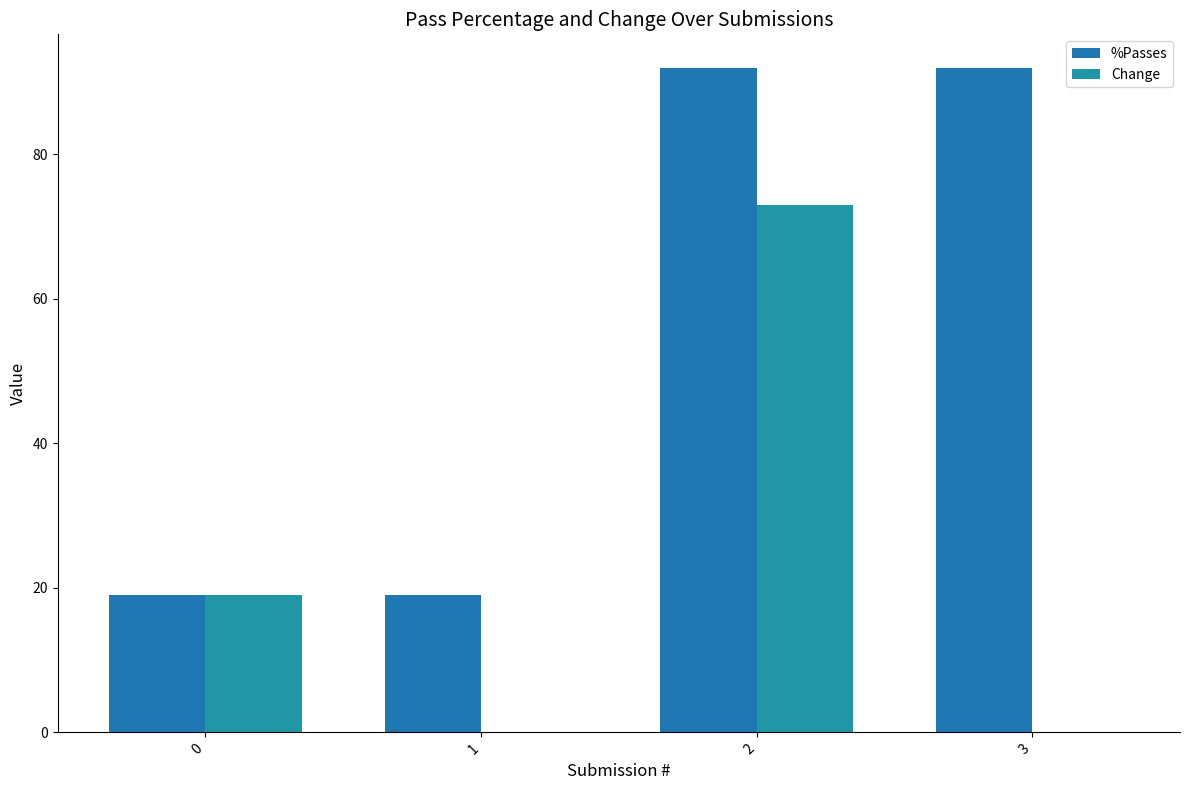

The %Passes series shows 19 at 1. True or false?

True